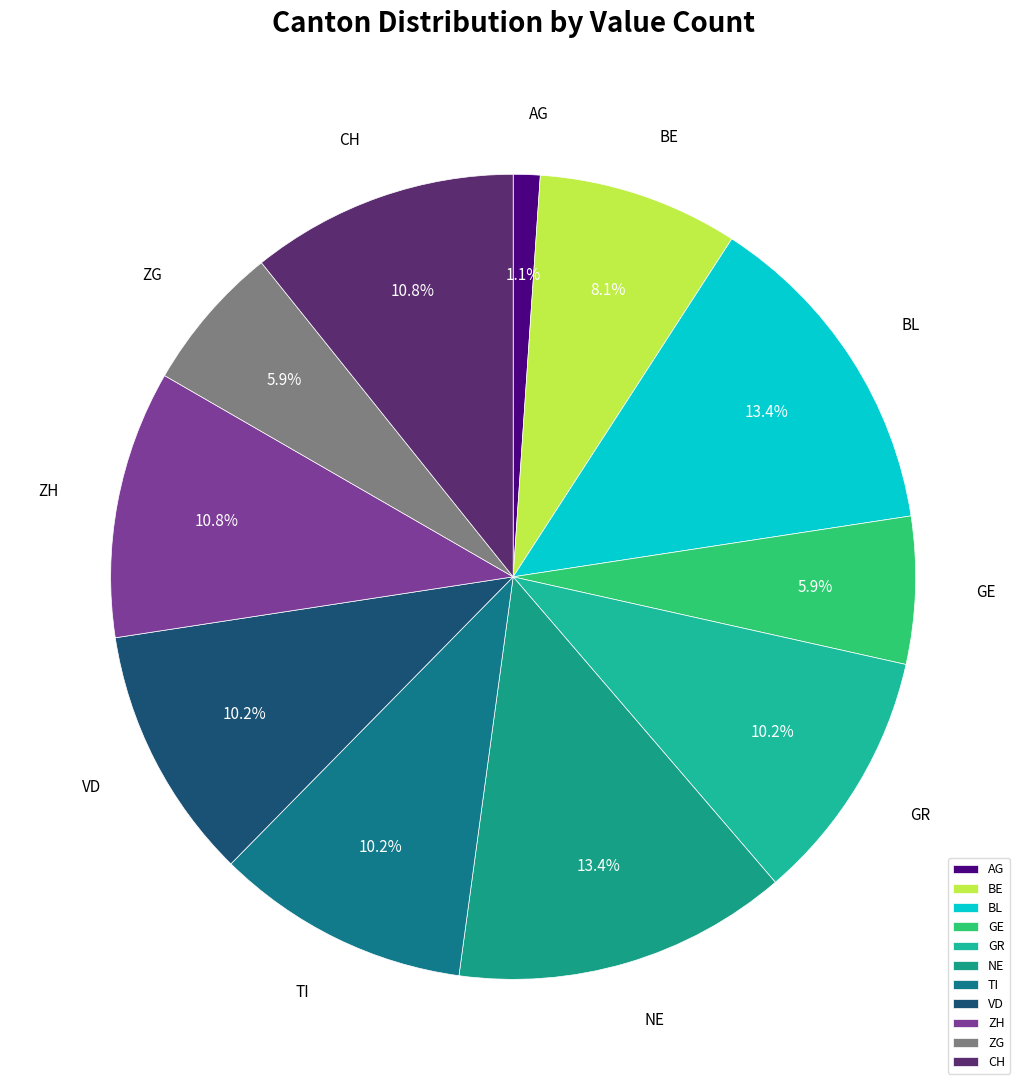

Between GE and TI, which is larger?

TI